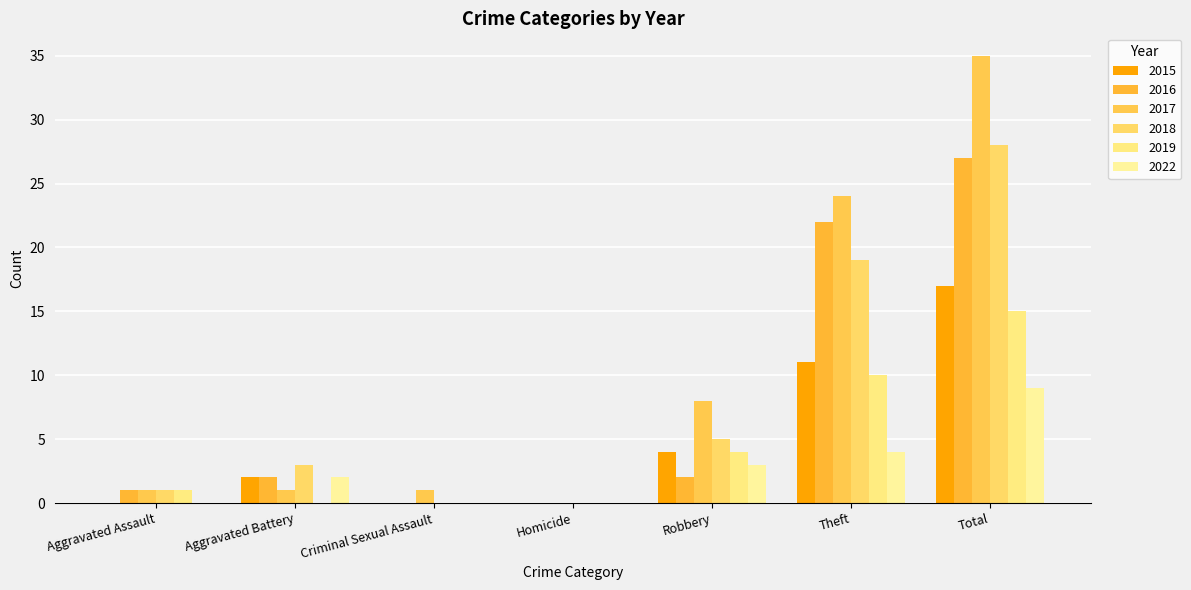

How many data points does each series have?

7